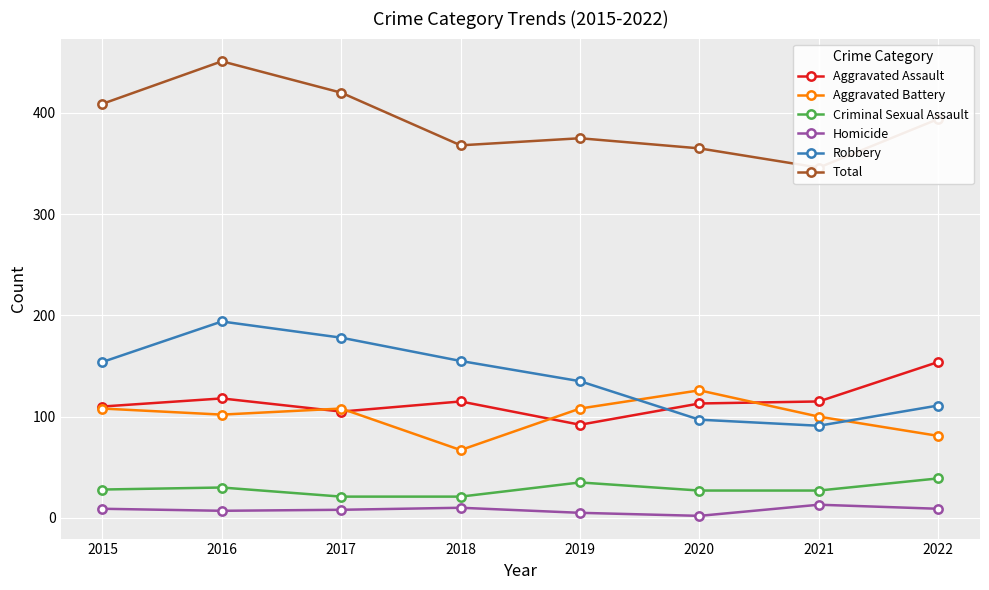

What is the maximum value shown in the chart?

451